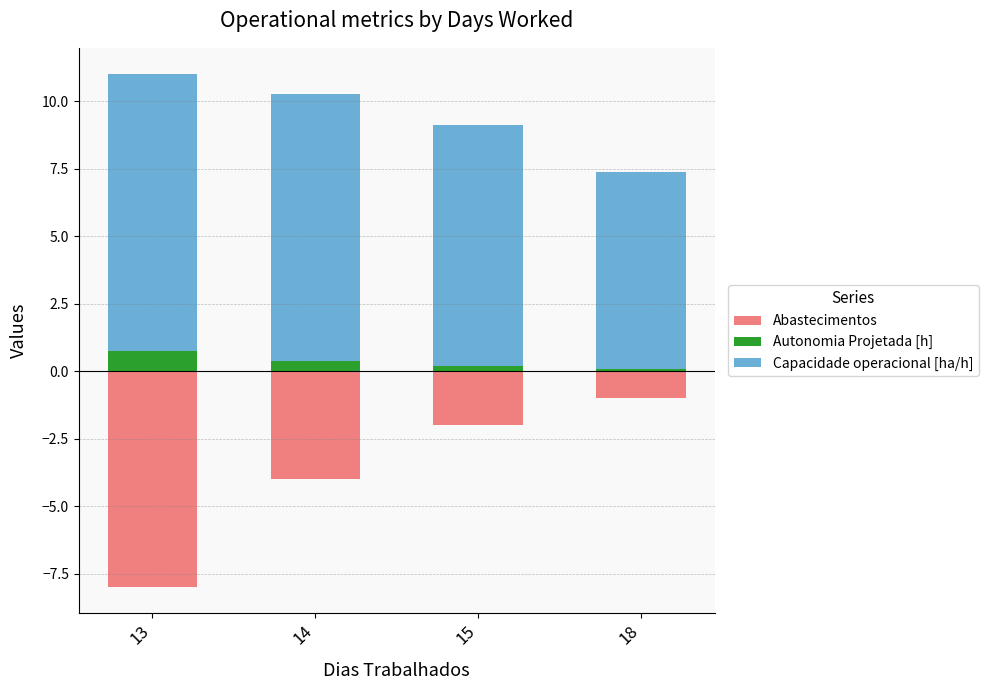

What is the sum of all Autonomia Projetada [h] values?

1.4